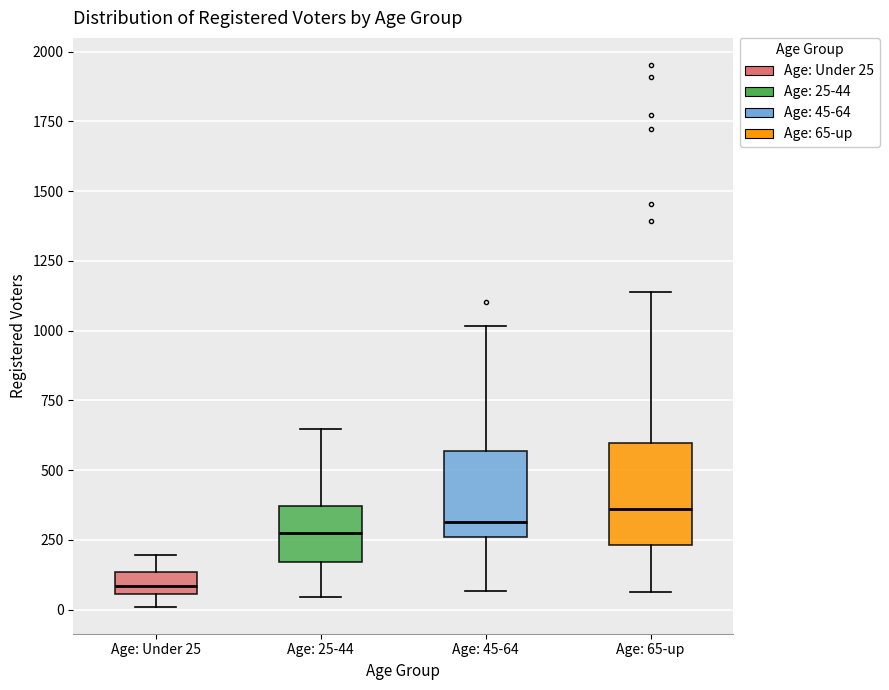

Which box has the lowest median line?

Age: Under 25